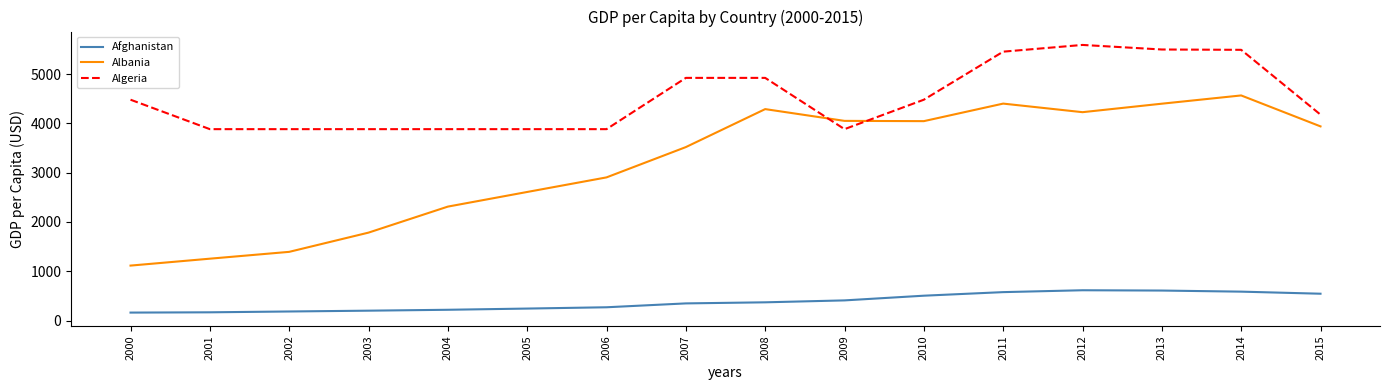

What is the sum of the Afghanistan values at 2001 and 2010?

670.2